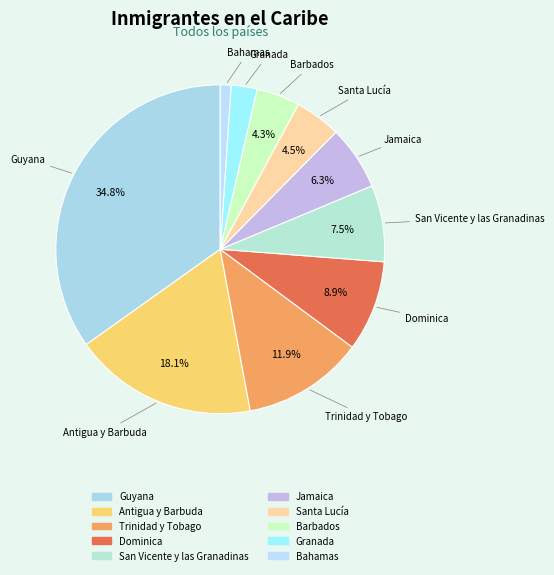

To the nearest percent, what portion does Guyana represent?

35%